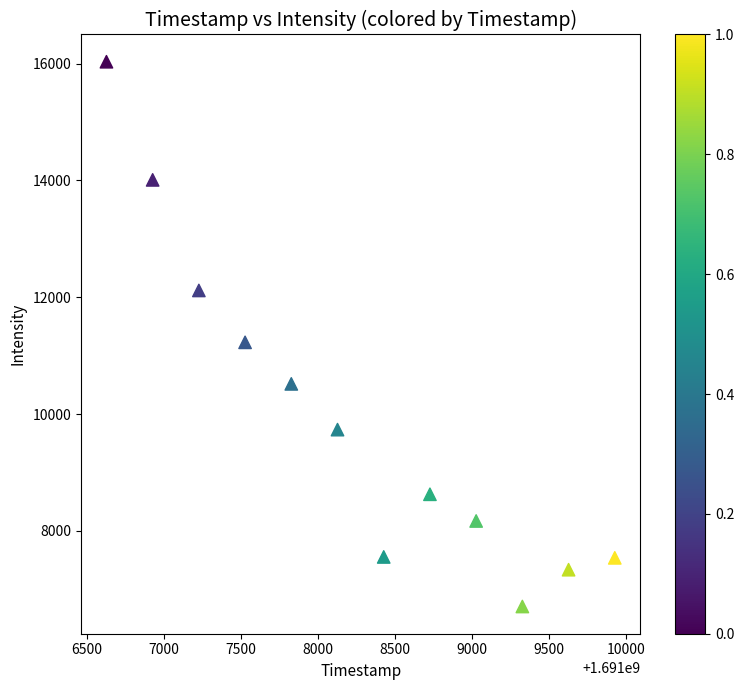

What Y value in the scatter plot is closest to 11368?

11228.3